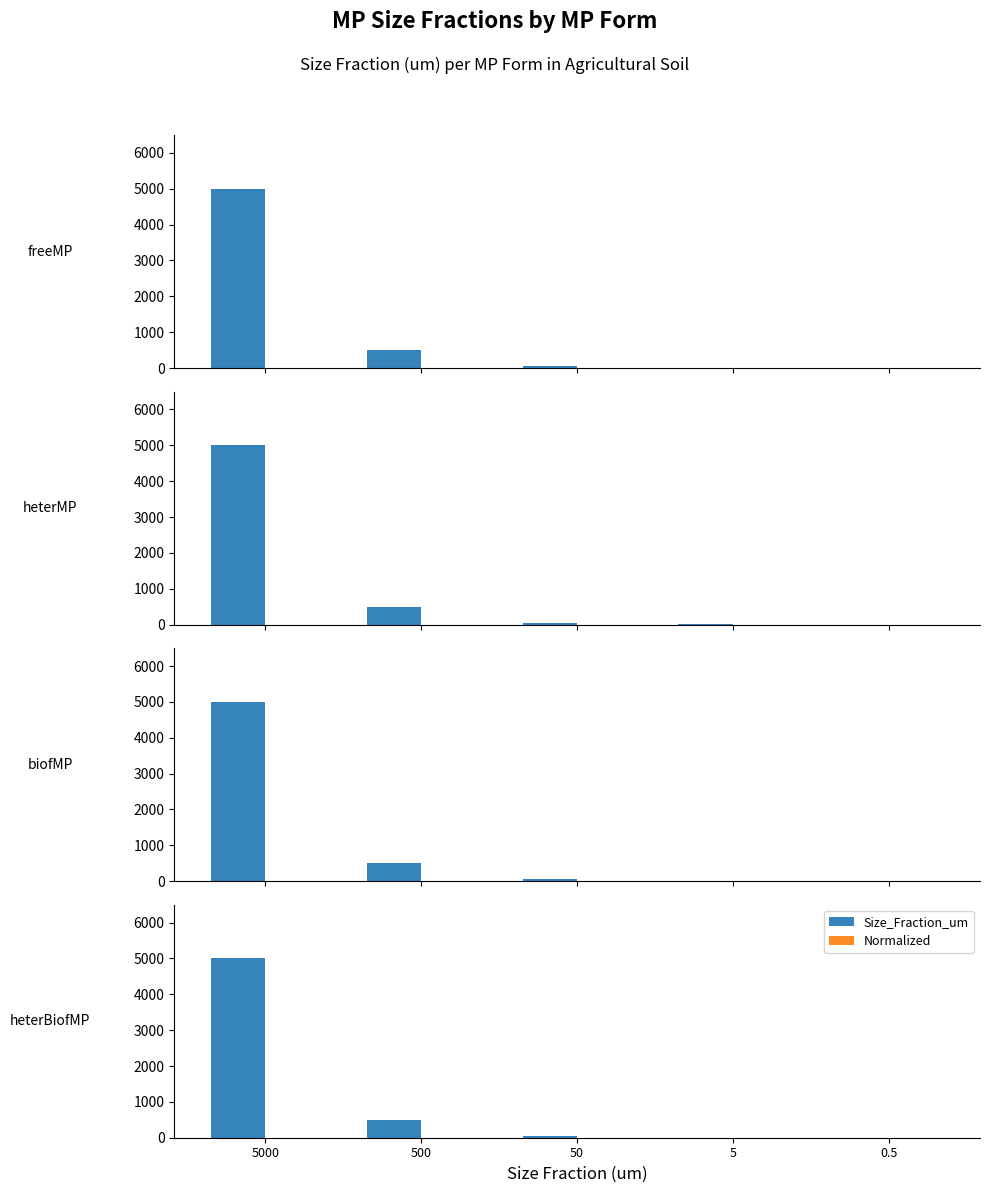

How many series are shown in this chart?

2